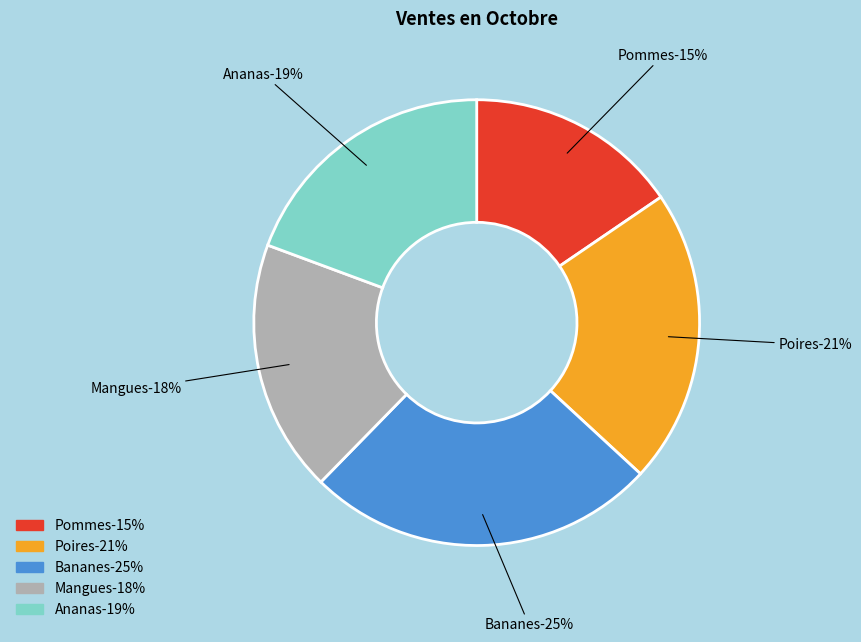

To the nearest percent, what percentage of the pie is Poires?

21%